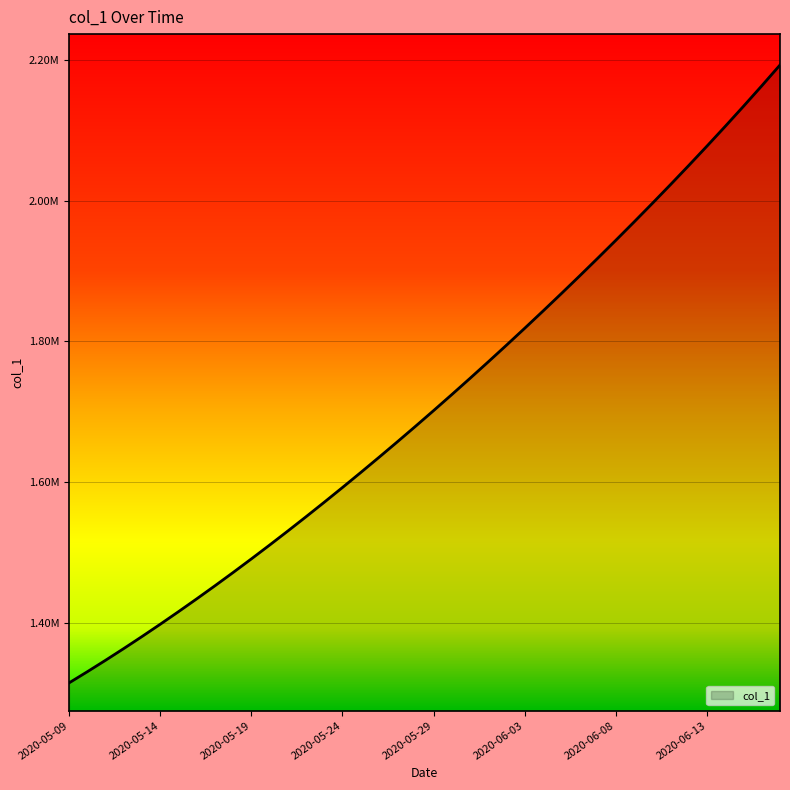

What is the difference between the second highest and minimum values?

847902.8